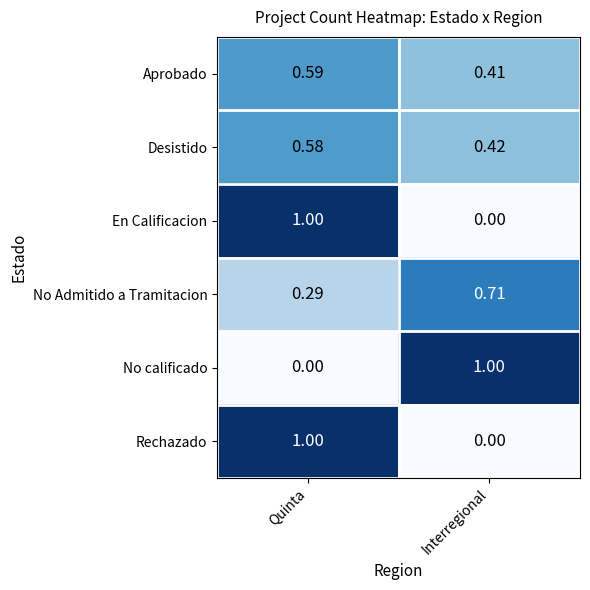

Rank the categories by Rechazado value from lowest to highest.

Interregional, Quinta